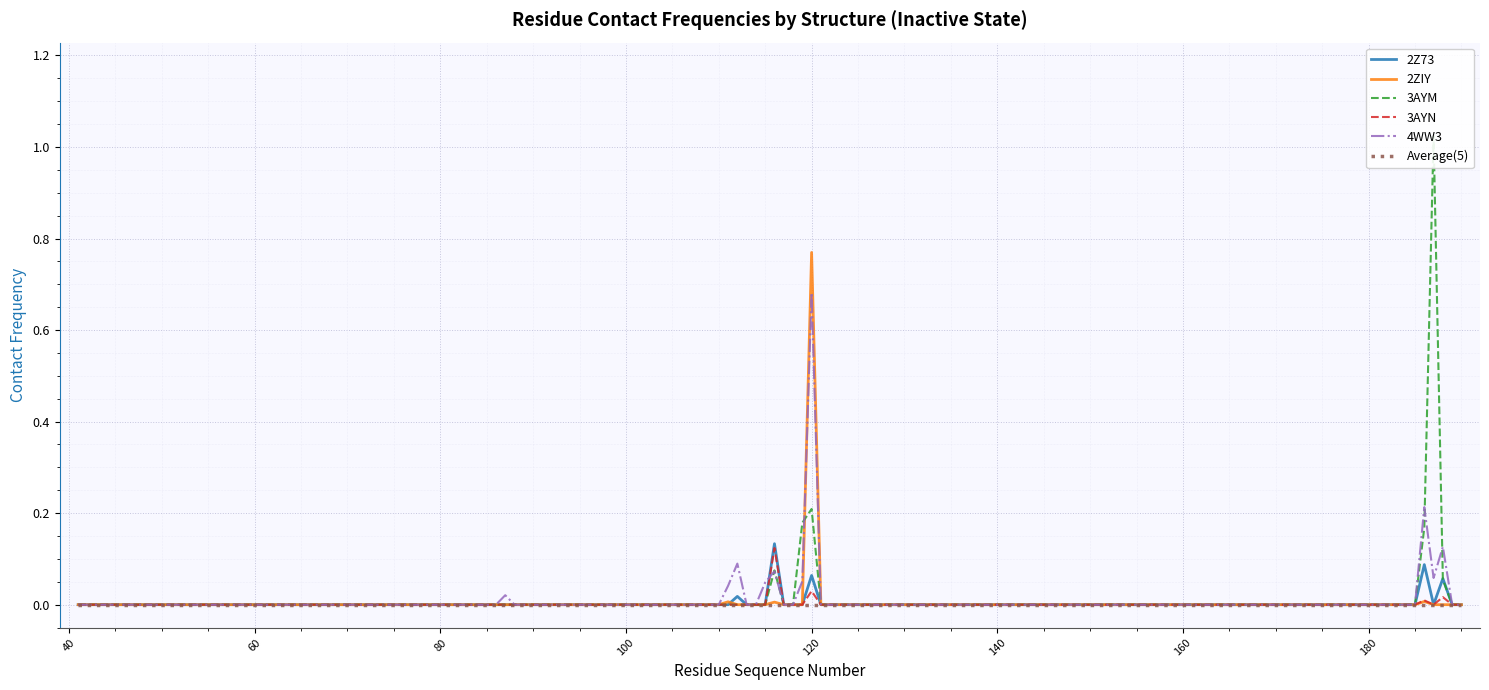

Which series has the widest spread of values?

3AYM